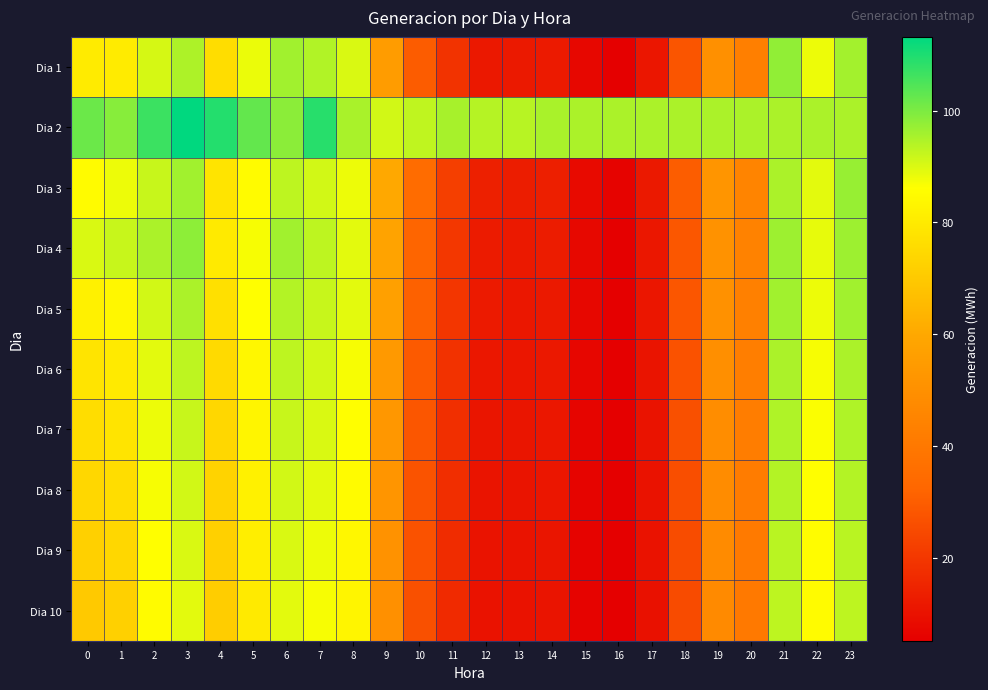

Which series has the widest spread of values?

Dia 1